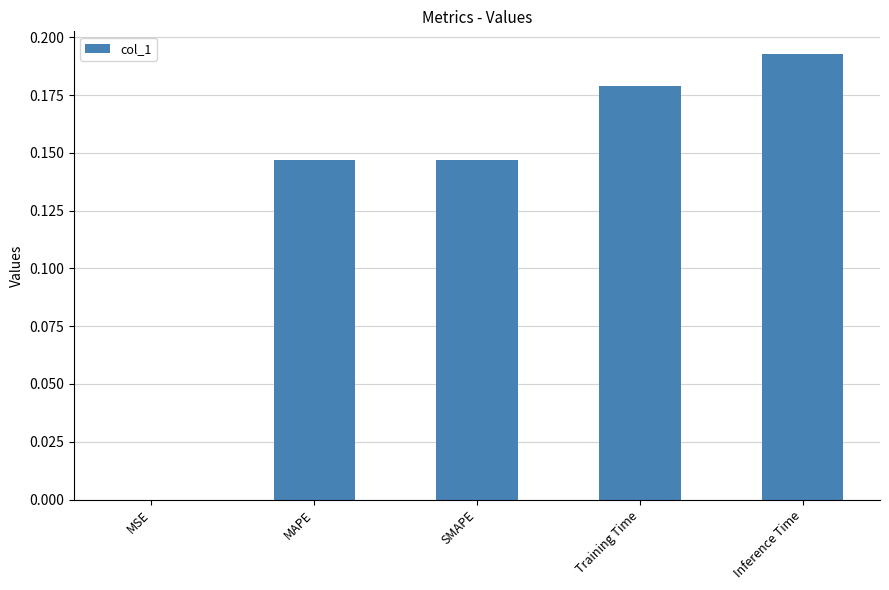

Count the number of categories in the chart.

5